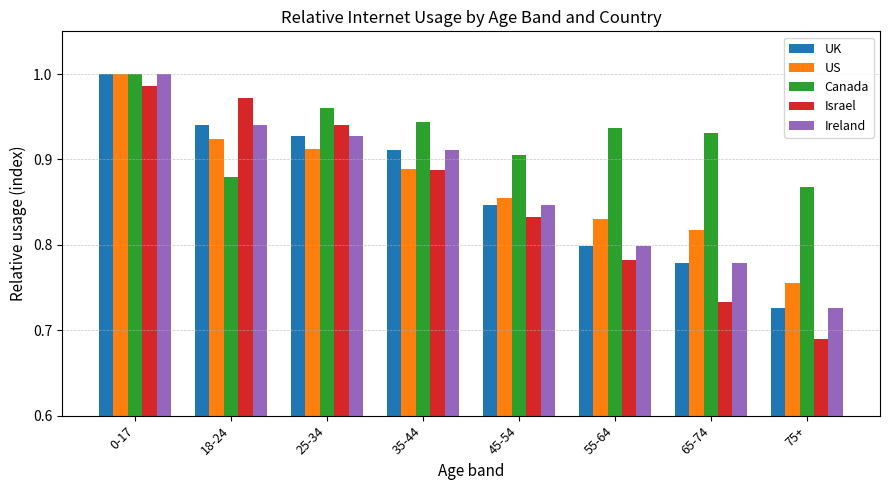

What position from the right is 35-44?

5